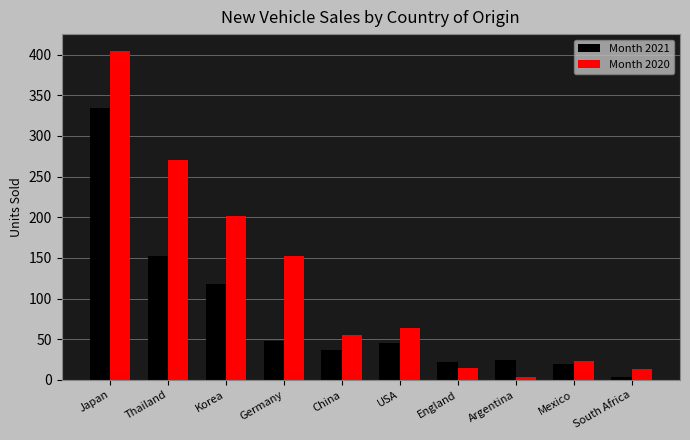

What position from the right is Korea?

8